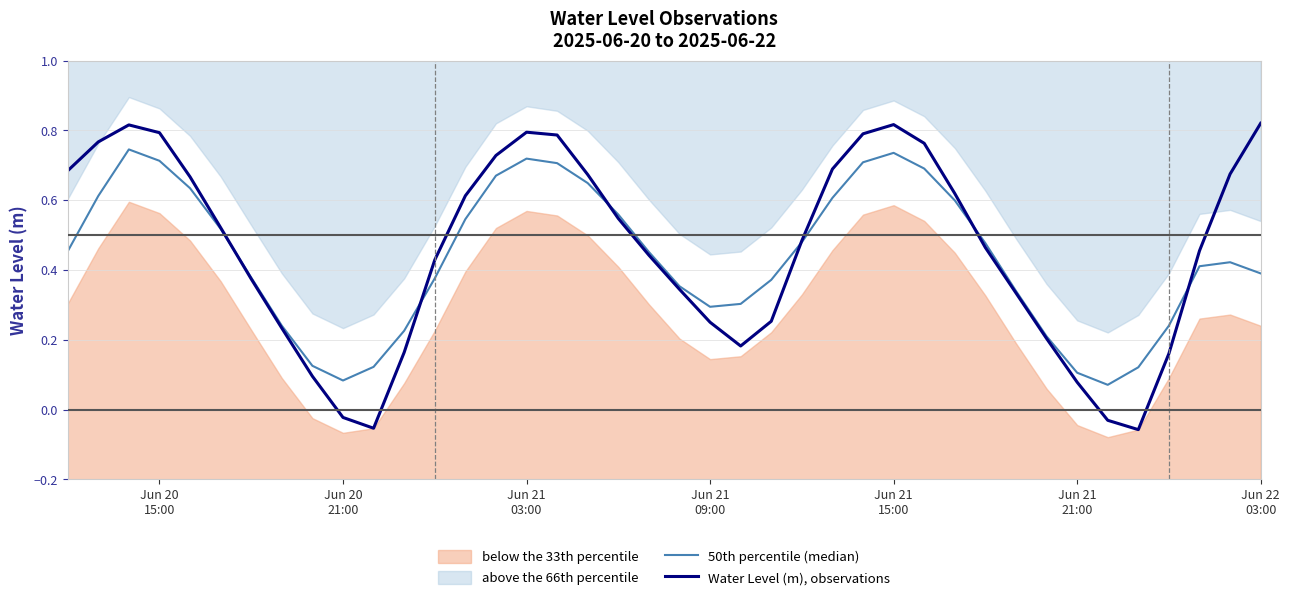

How many interior local valleys does the Water Level (m), observations series have?

3